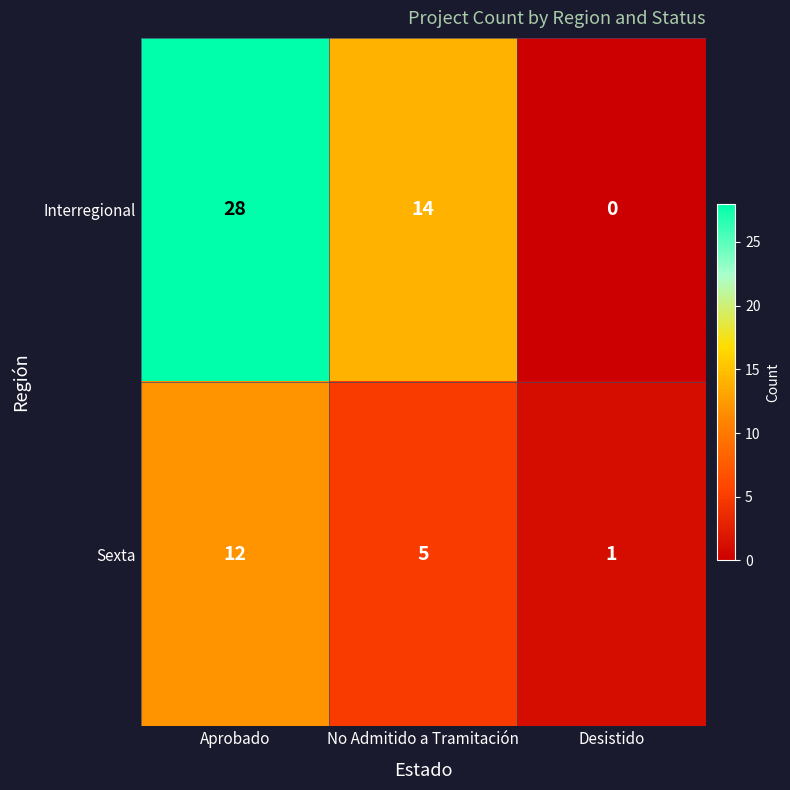

Count the number of data series in this chart.

2